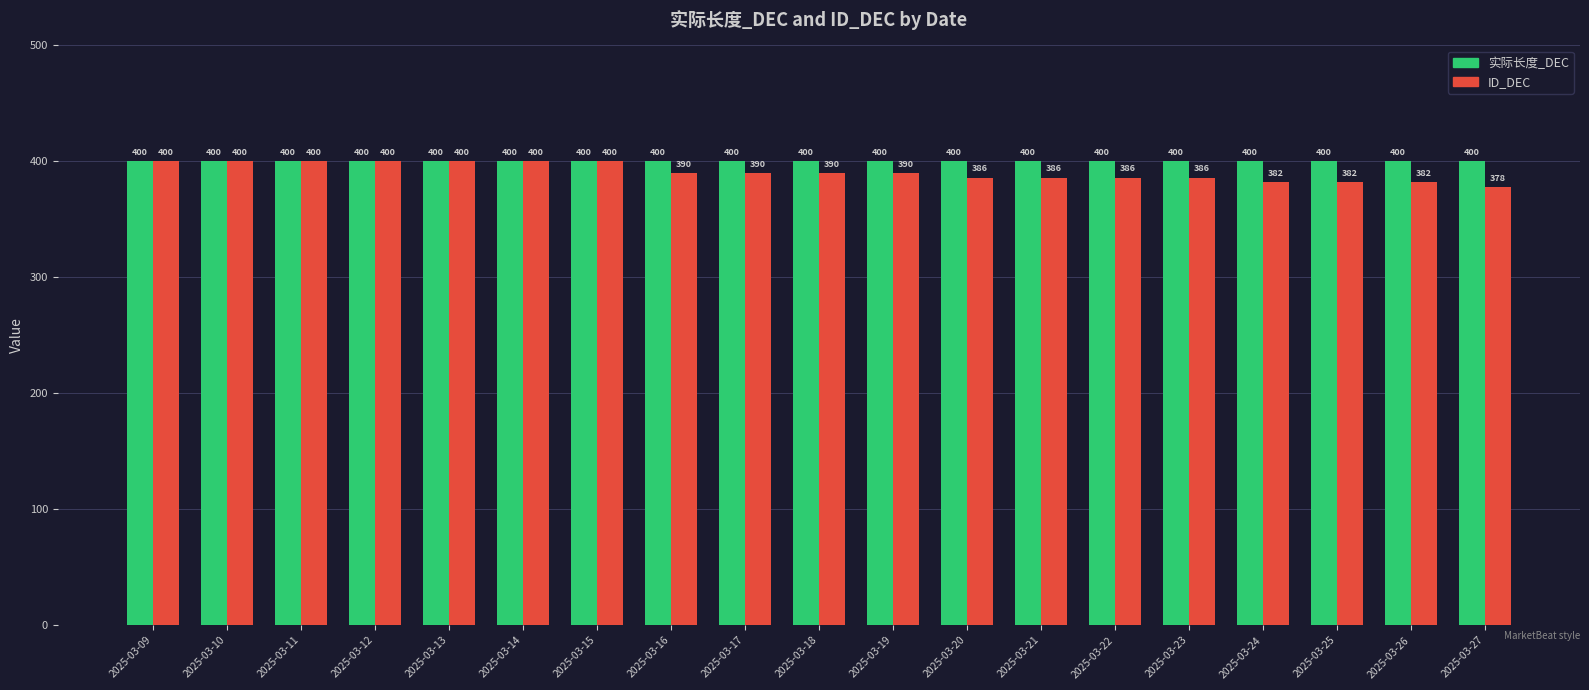

How many data points in ID_DEC are less than 390?

8